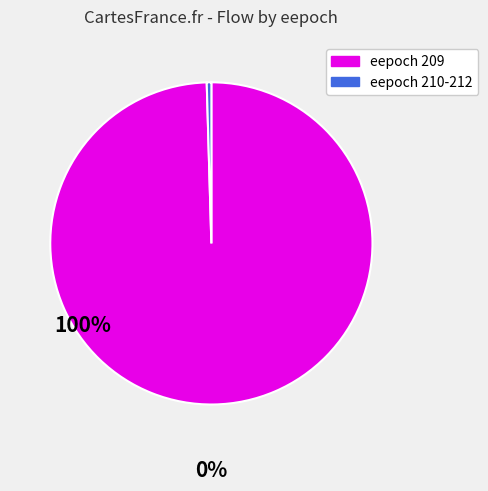

Does any single category account for the majority?

Yes